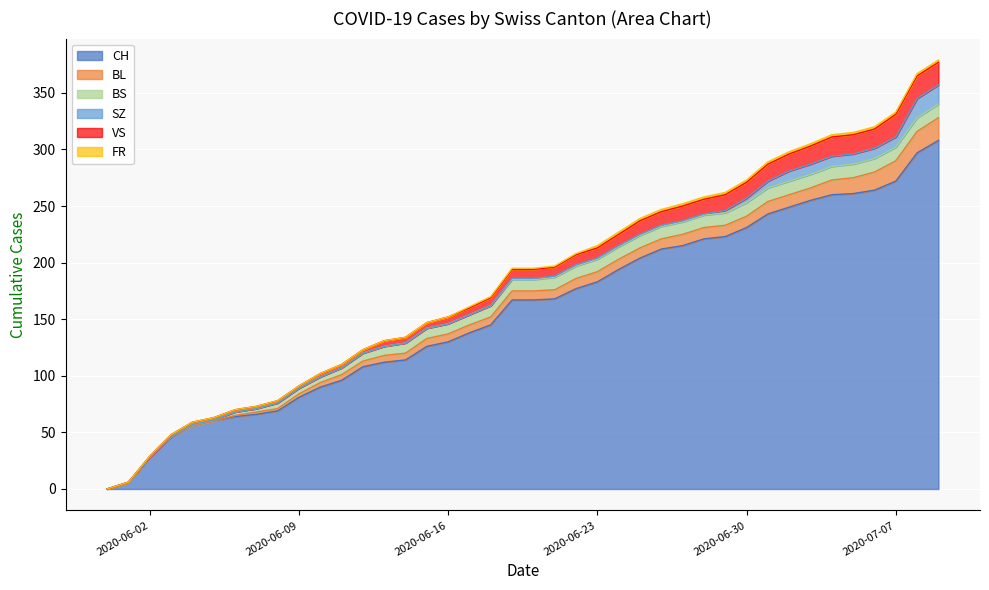

True or false: SZ has more than 1 interior local peaks.

False